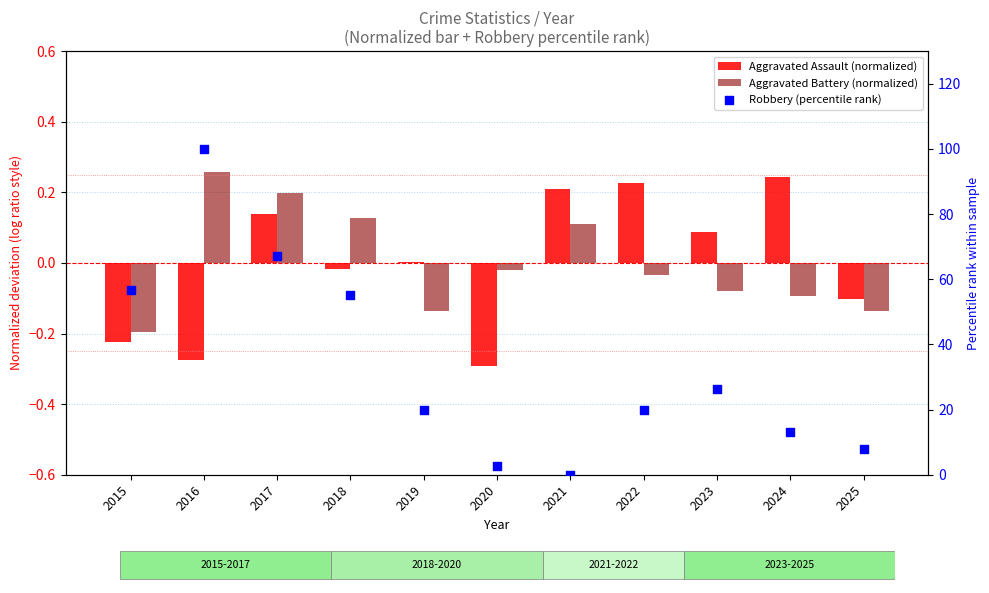

What are all the series names shown in the legend?

Aggravated Assault (normalized), Aggravated Battery (normalized), Robbery (percentile rank)